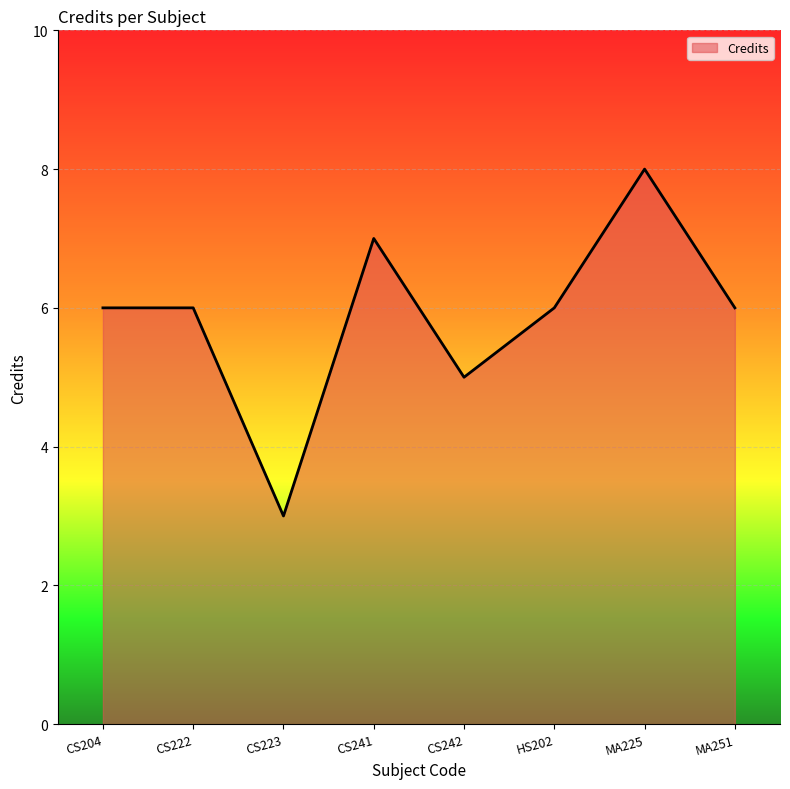

How many distinct data groups are displayed?

1